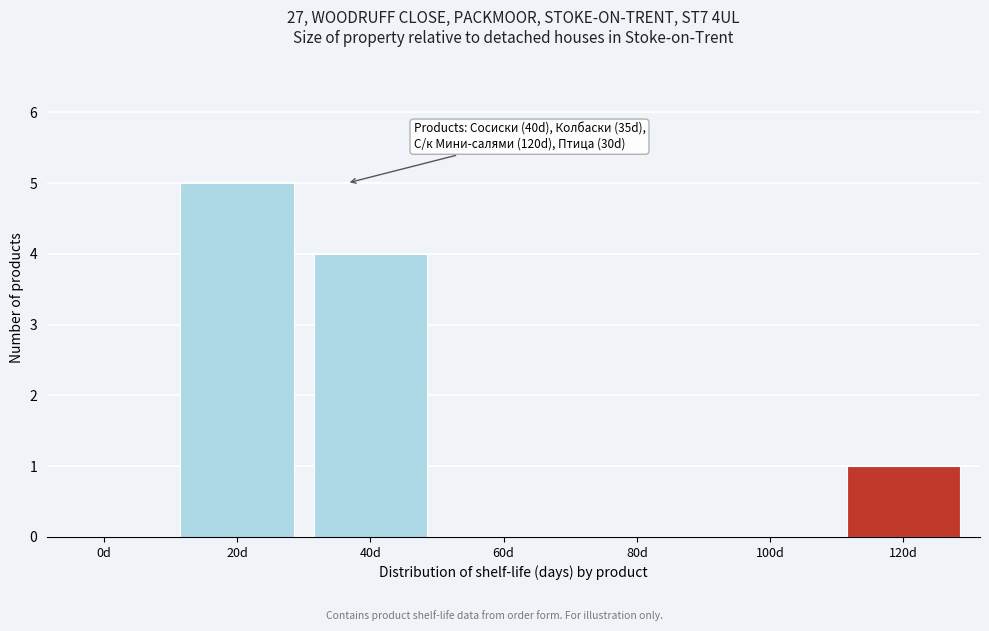

Reading right to left, what are all the values shown in this chart?

120d=1	100d=0	80d=0	60d=0	40d=4	20d=5	0d=0